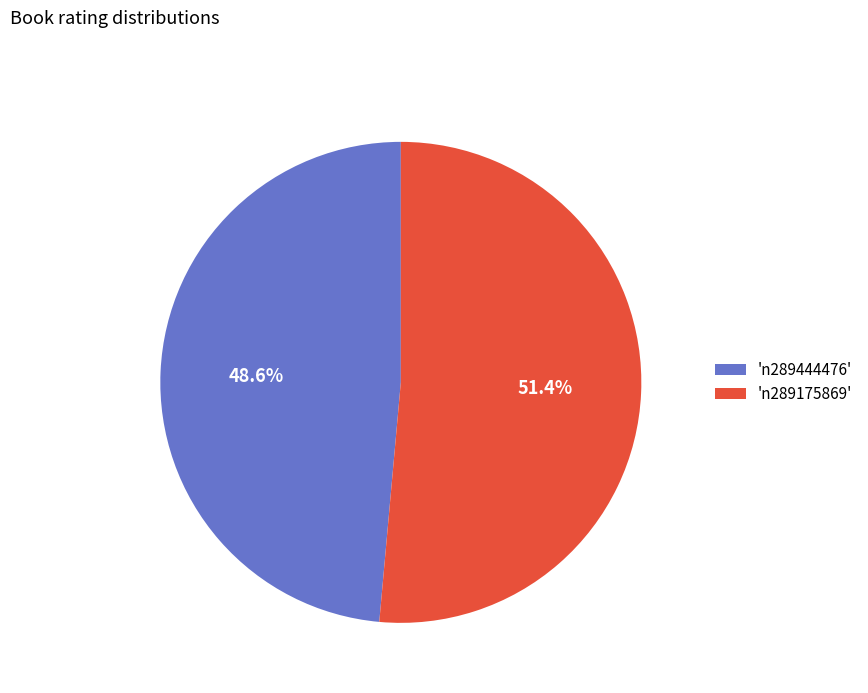

Which category accounts for the majority?

'n289175869'